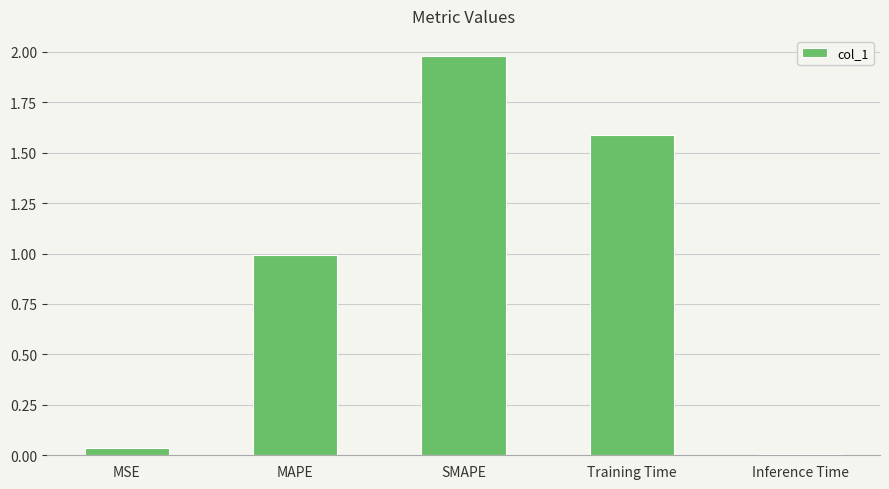

How many distinct data groups are displayed?

1